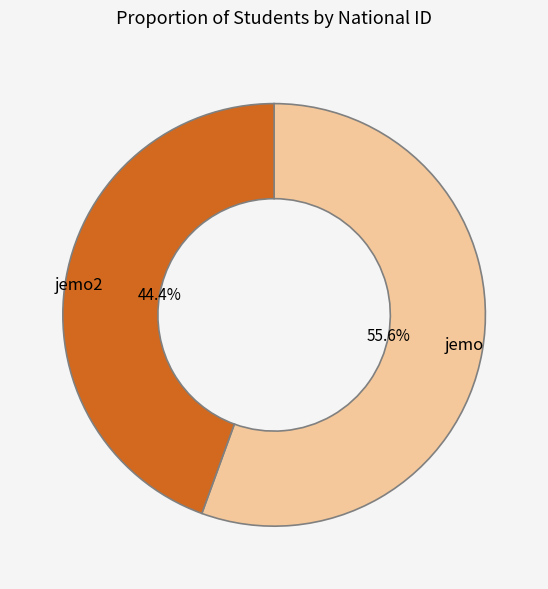

Which has a higher value, jemo or jemo2?

jemo